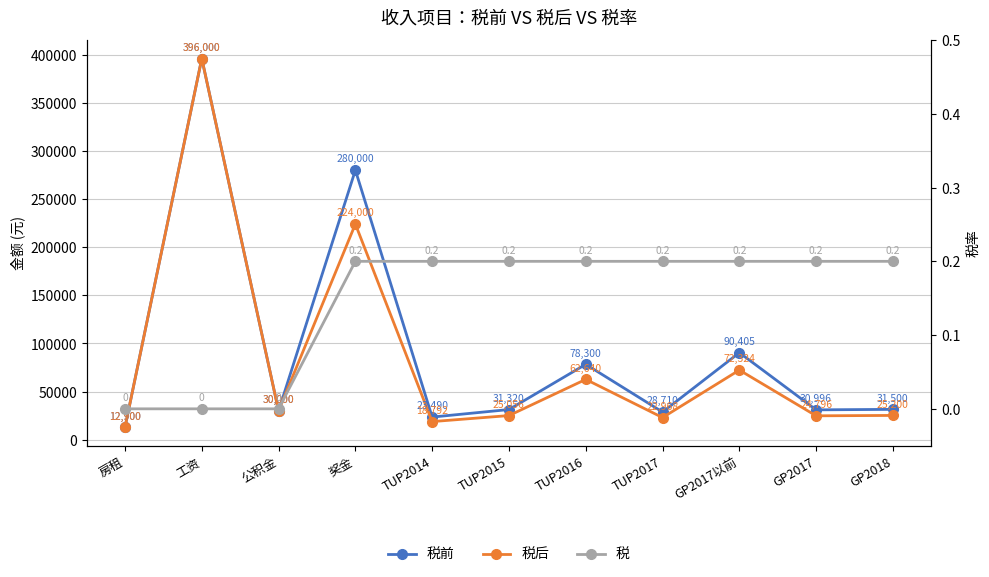

What is the spread (max minus min) of values at GP2017以前?

90404.8